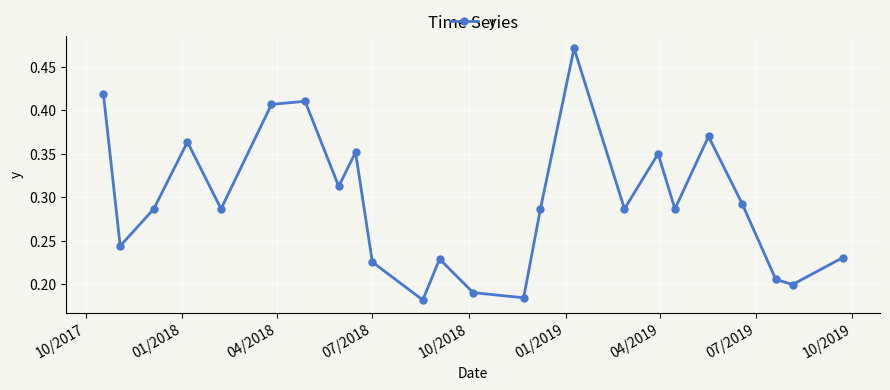

True or false: there are more than 1 points higher than both neighbors.

True